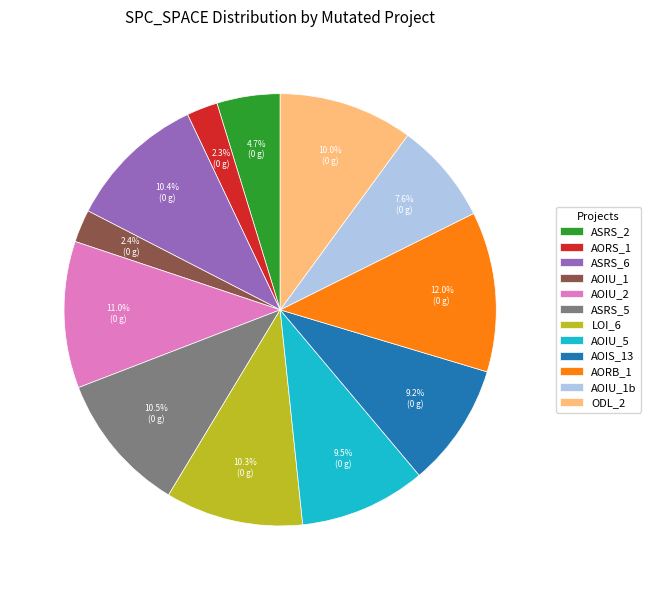

Is there a majority slice in this chart?

No